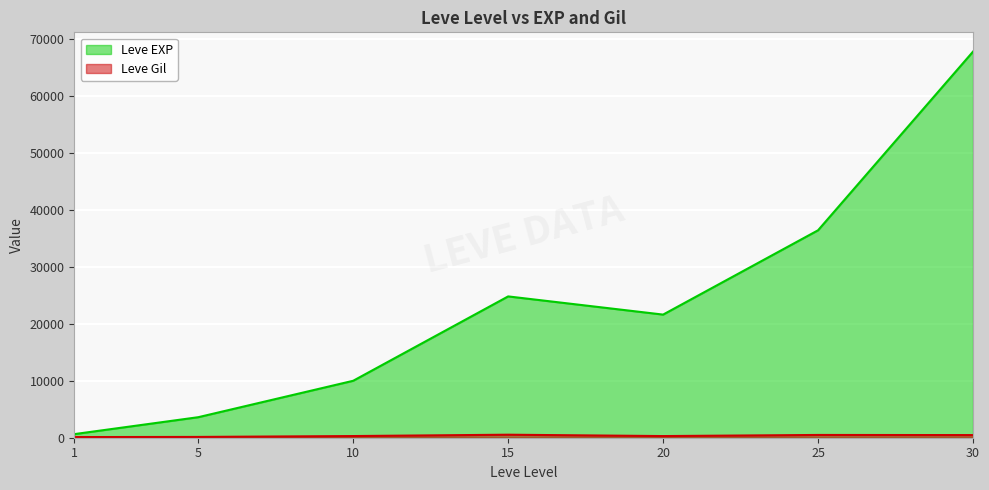

True or false: Leve EXP has a value of 630 at 1.

True